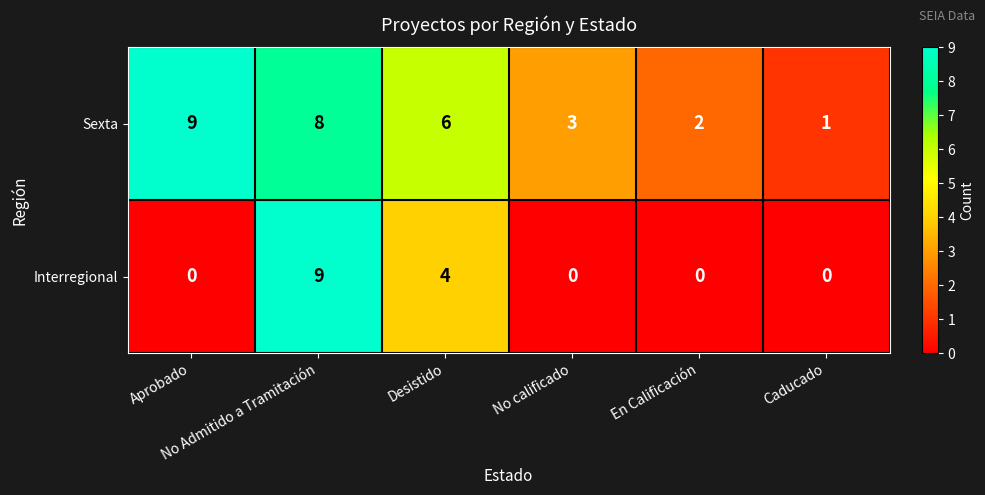

List the series in order of their overall mean, lowest first.

Interregional, Sexta